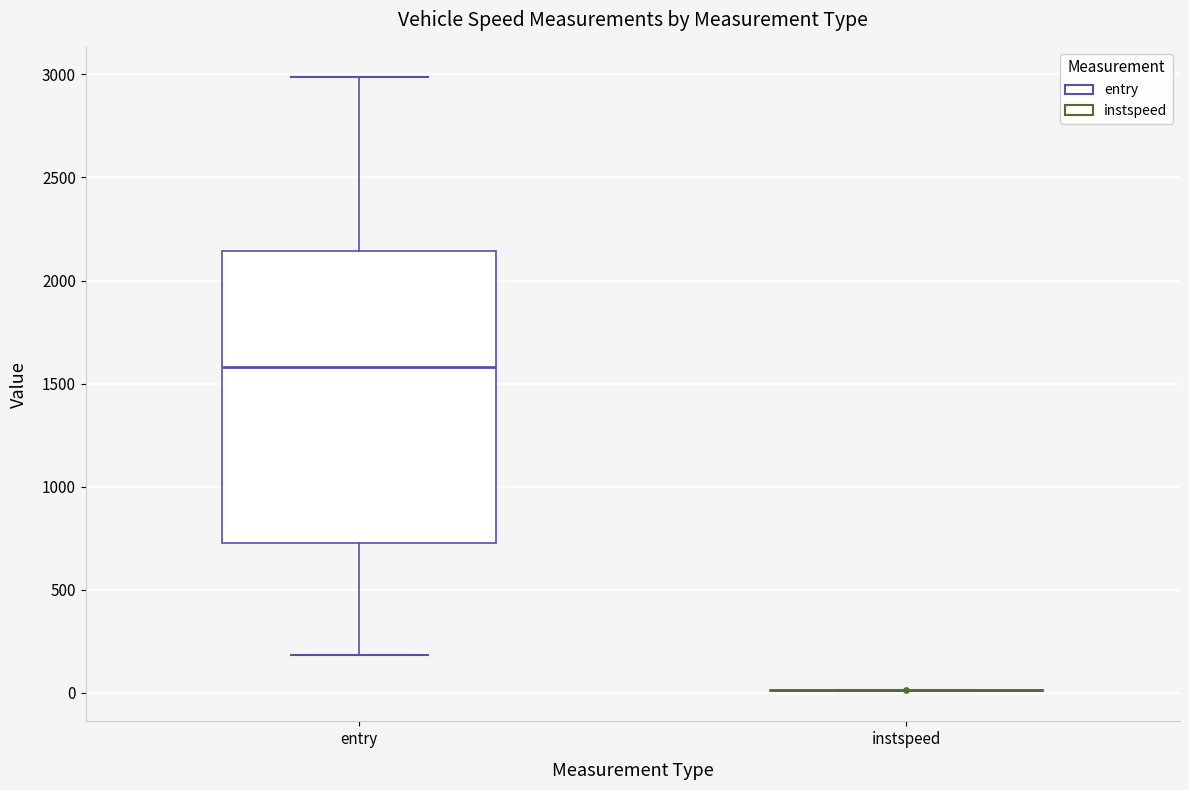

Where is the upper edge of the box for entry on the y-axis? The values are not printed on the chart, so give them approximately, as read against the axis.

2150